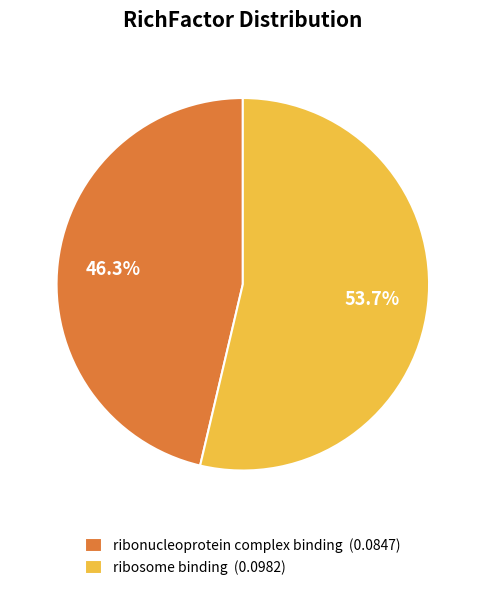

Which category has the smallest portion of the pie?

ribonucleoprotein complex binding (0.0847)